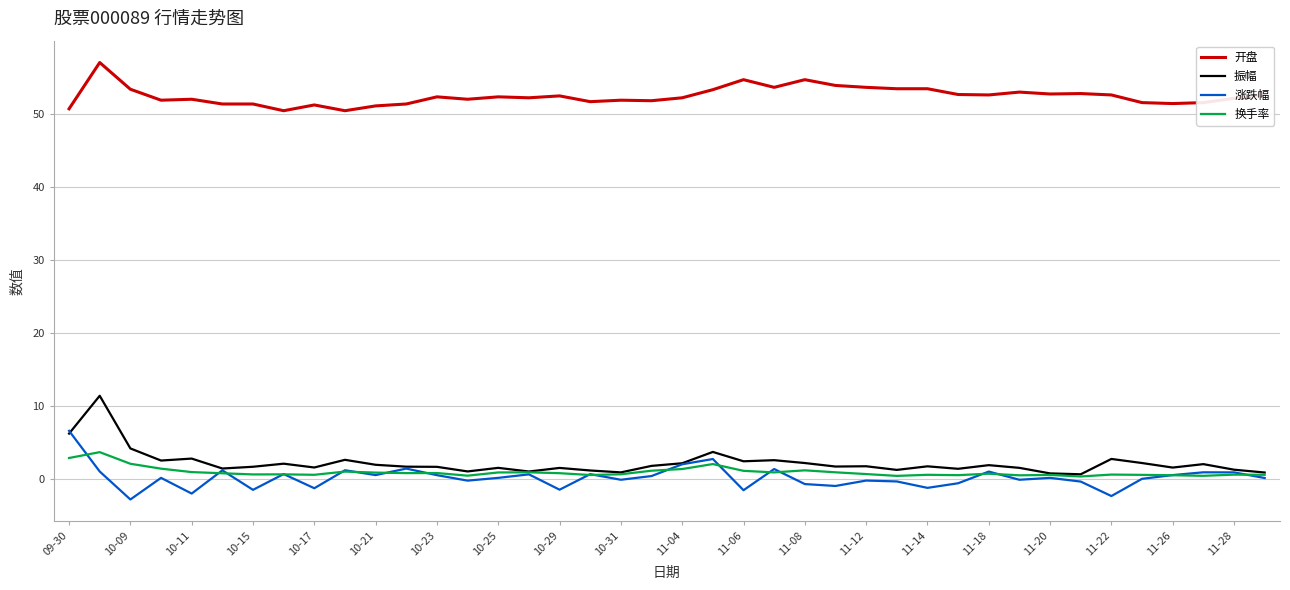

What are all the series names shown in the legend?

开盘, 振幅, 涨跌幅, 换手率